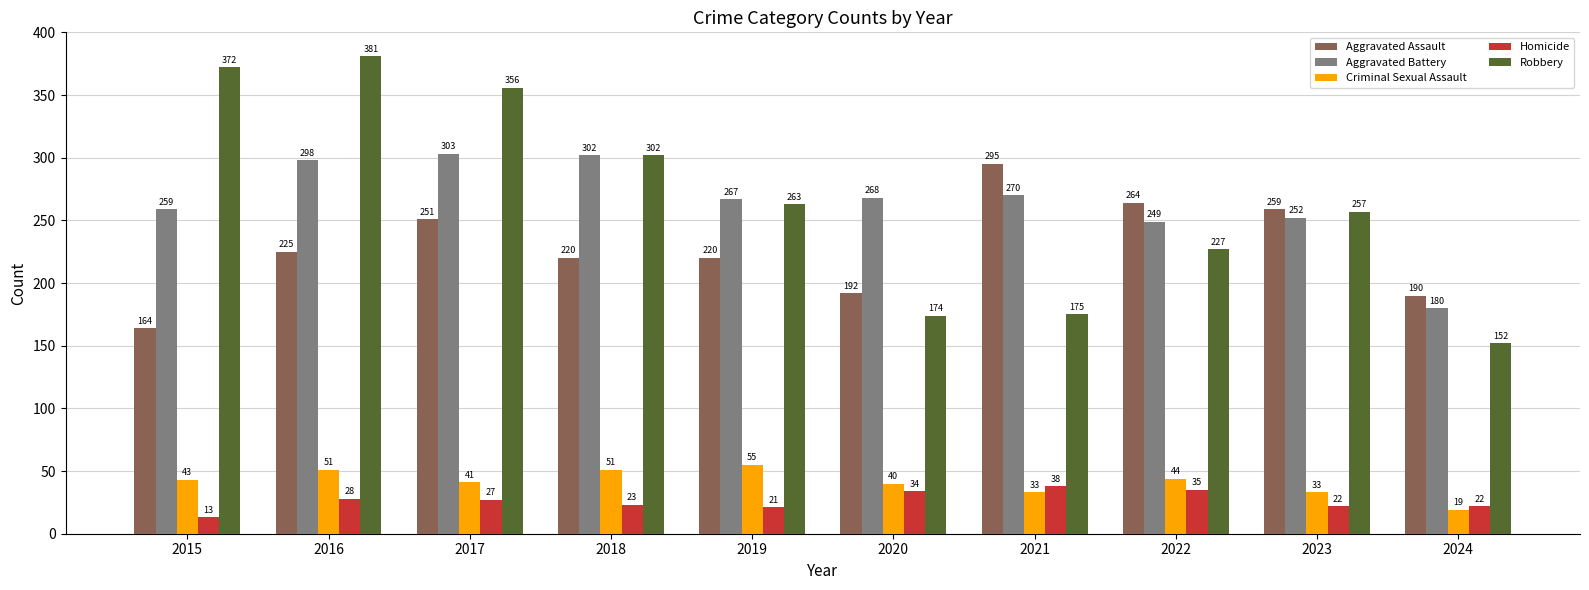

Where is Robbery nearest to the value 266?

2019